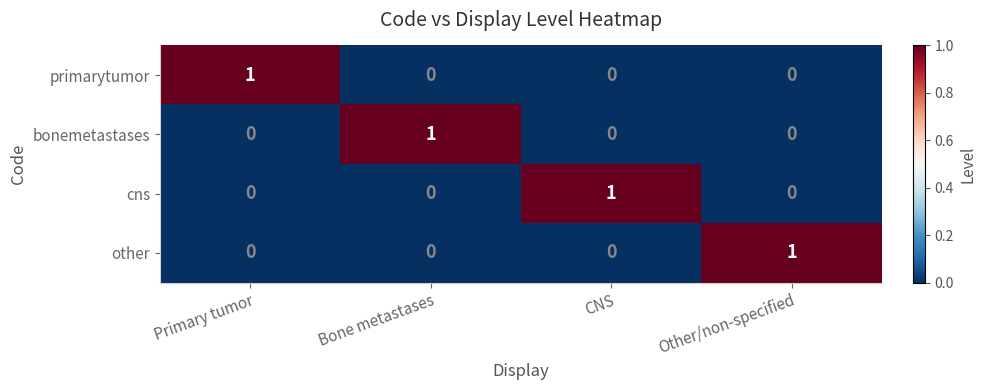

Reading left to right, extract all data points from this chart.

primarytumor: Primary tumor=1	Bone metastases=0	CNS=0	Other/non-specified=0
bonemetastases: Primary tumor=0	Bone metastases=1	CNS=0	Other/non-specified=0
cns: Primary tumor=0	Bone metastases=0	CNS=1	Other/non-specified=0
other: Primary tumor=0	Bone metastases=0	CNS=0	Other/non-specified=1